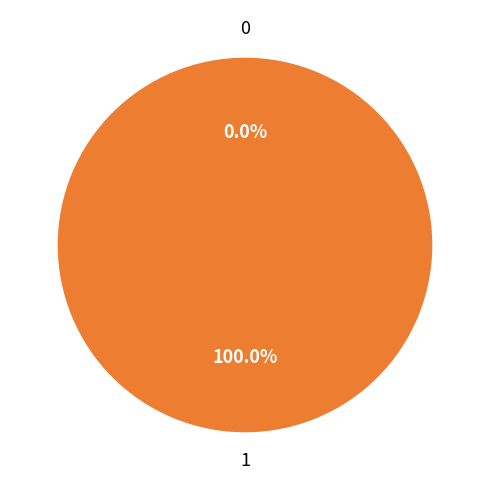

Rank the categories by value from lowest to highest.

0, 1